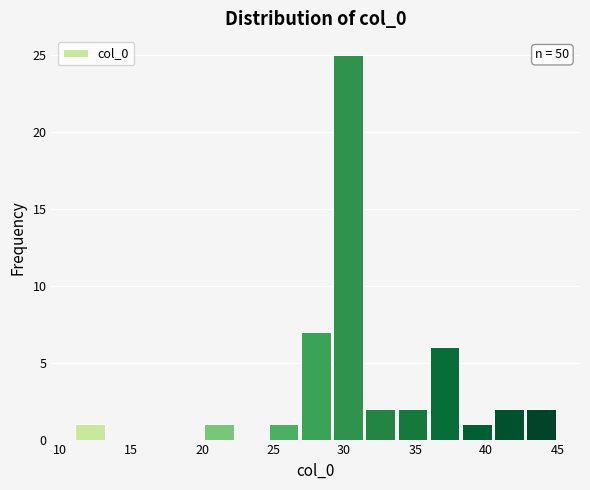

Which range on the x-axis has the tallest bar?

29.0 to 31.5